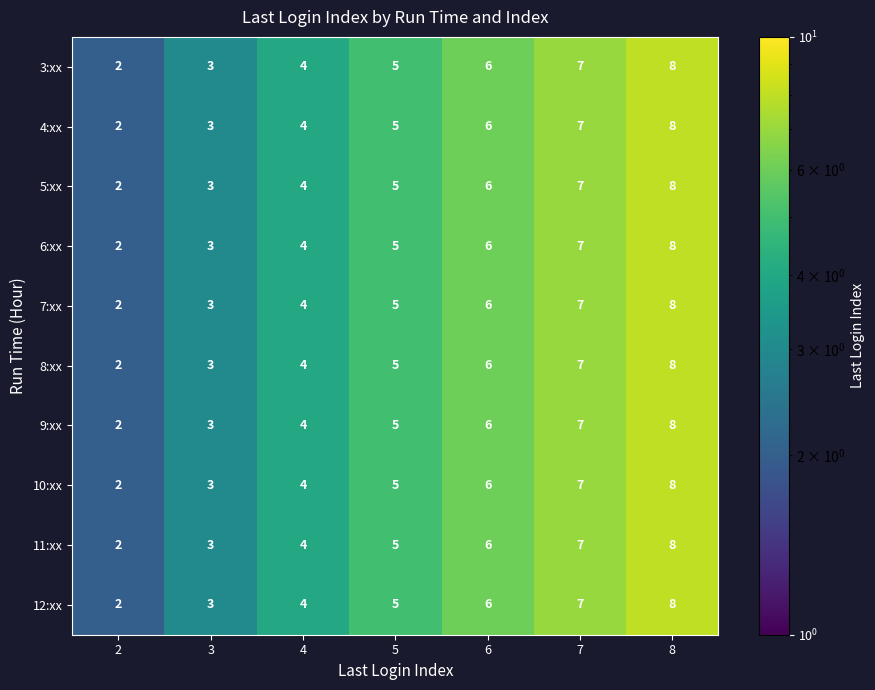

The value of 11:xx at 5 is 5. True or false?

True